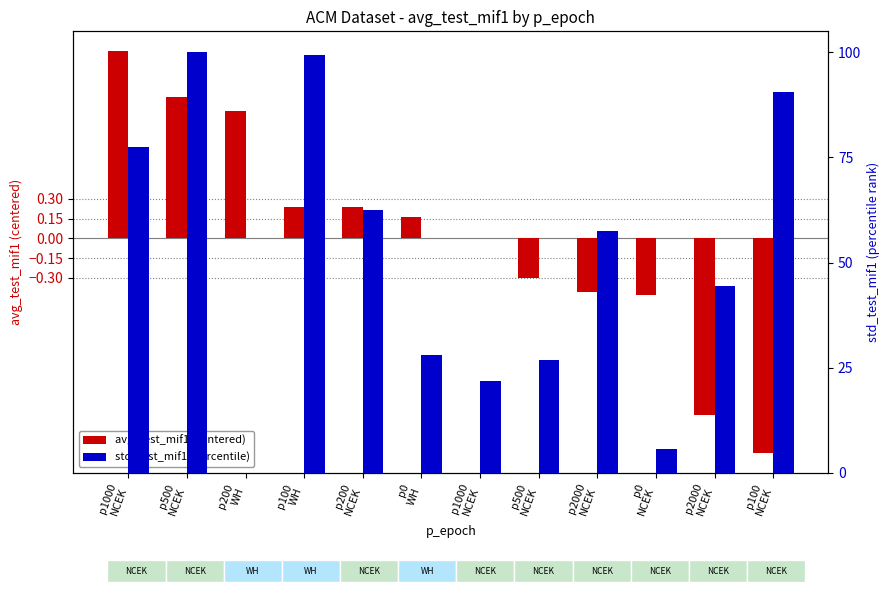

The std_test_mif1 (percentile) series shows 28.1 at p0
WH. True or false?

True